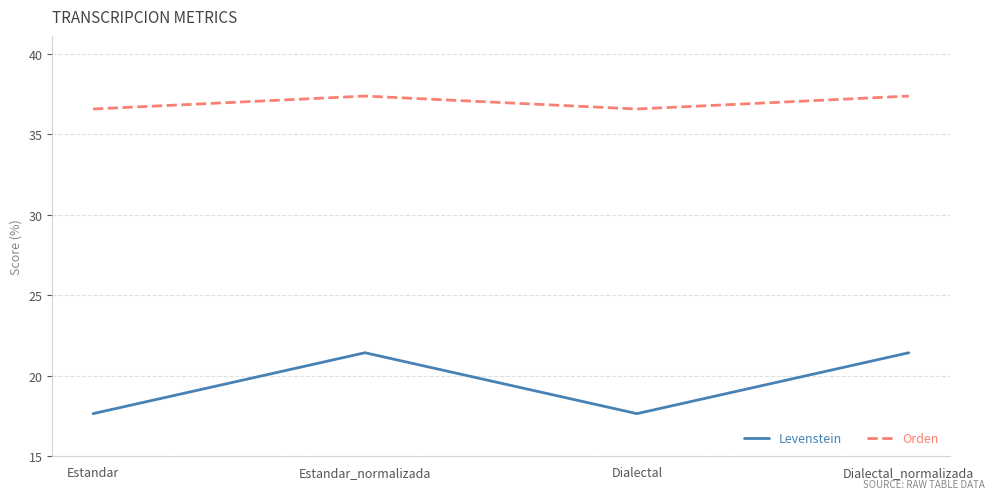

Which series has the largest range (max minus min)?

Levenstein